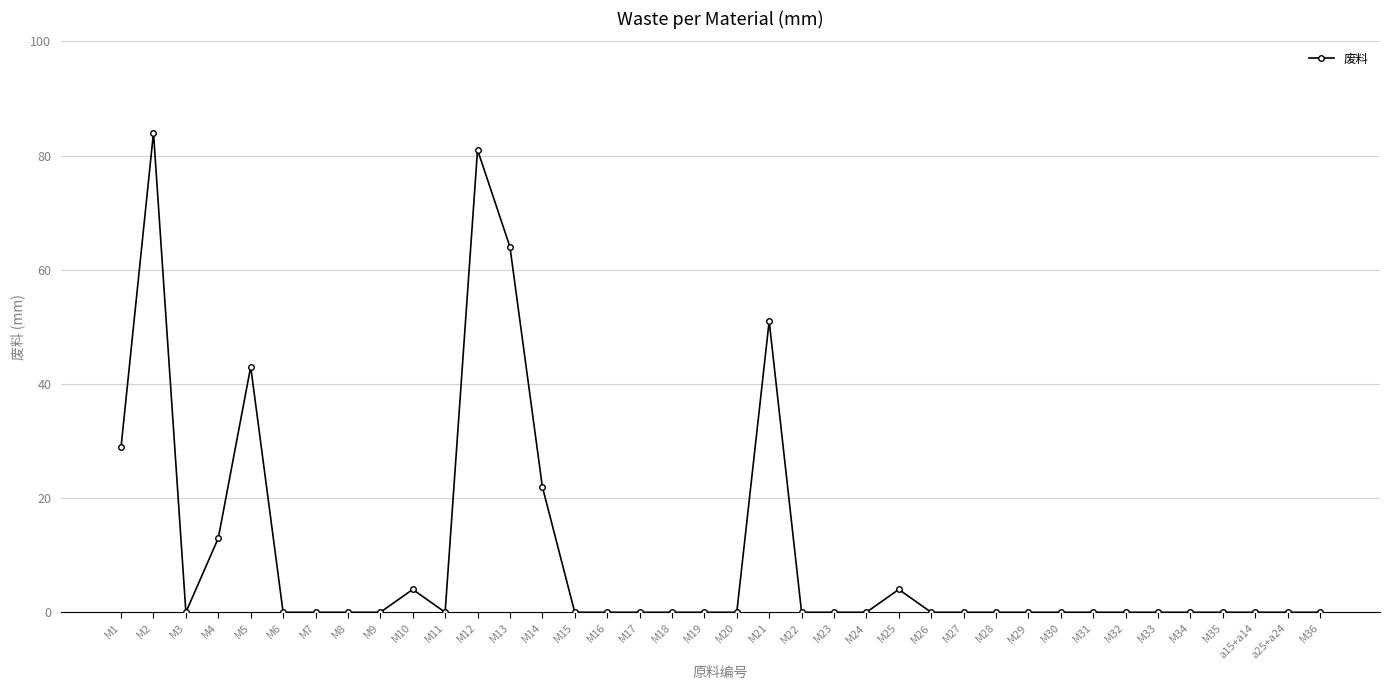

The value at M17 is 42. True or false?

False